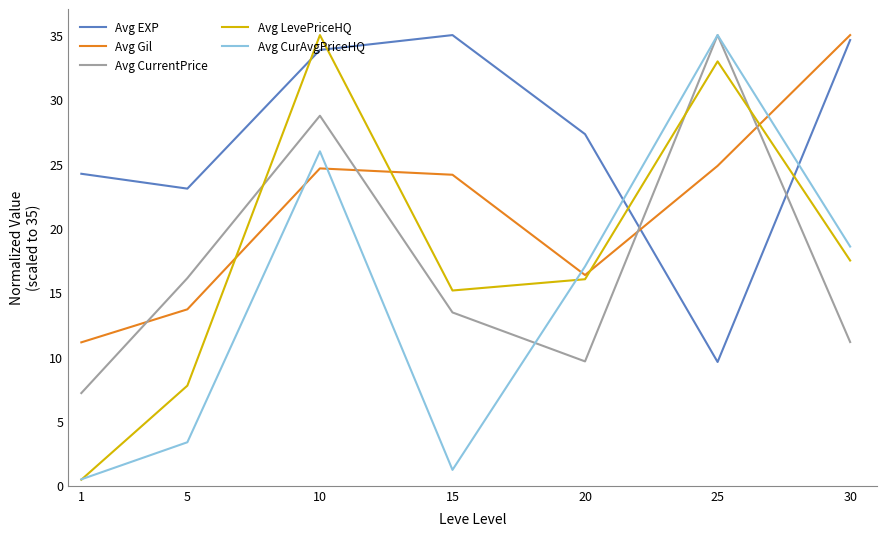

After their last crossing, which series has the higher values: Avg EXP or Avg CurrentPrice?

Avg EXP